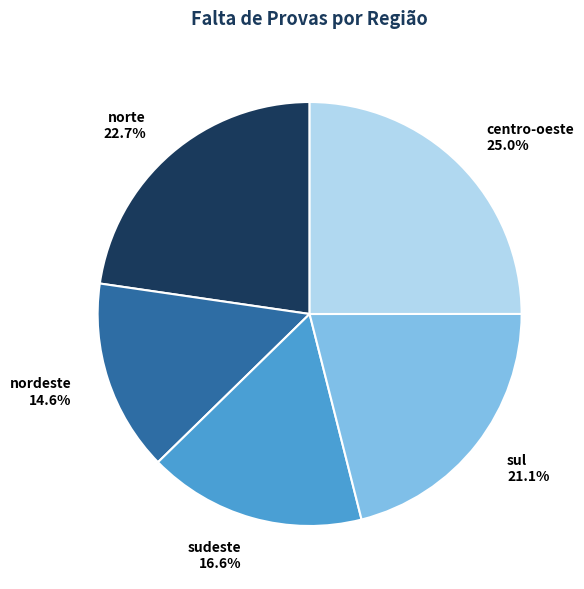

Which has a higher value, norte or sul?

norte